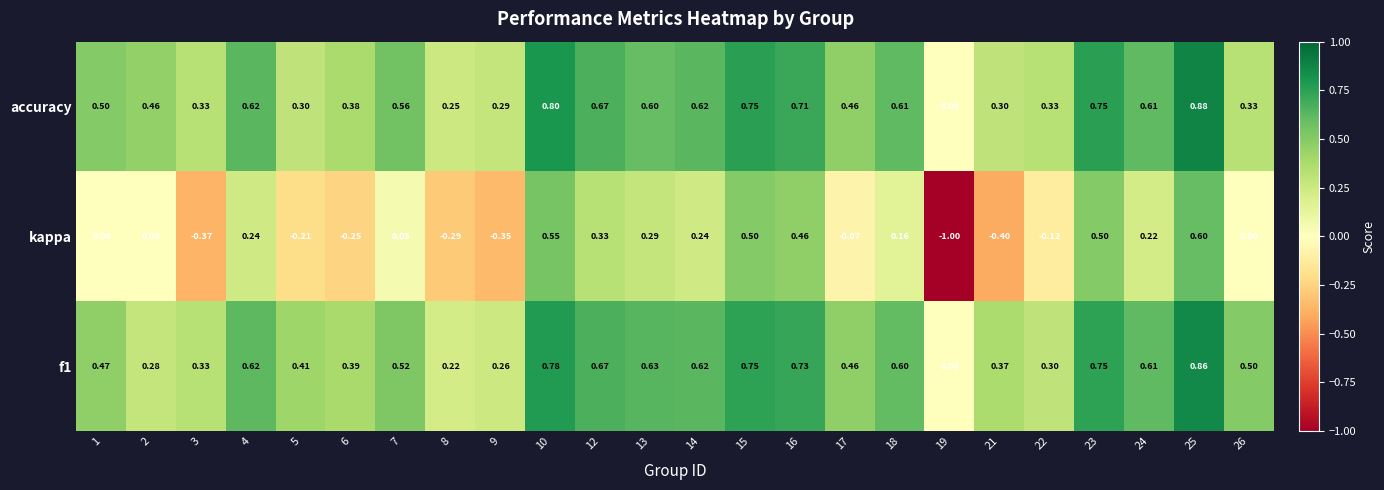

Which label corresponds to the largest value in the chart?

25